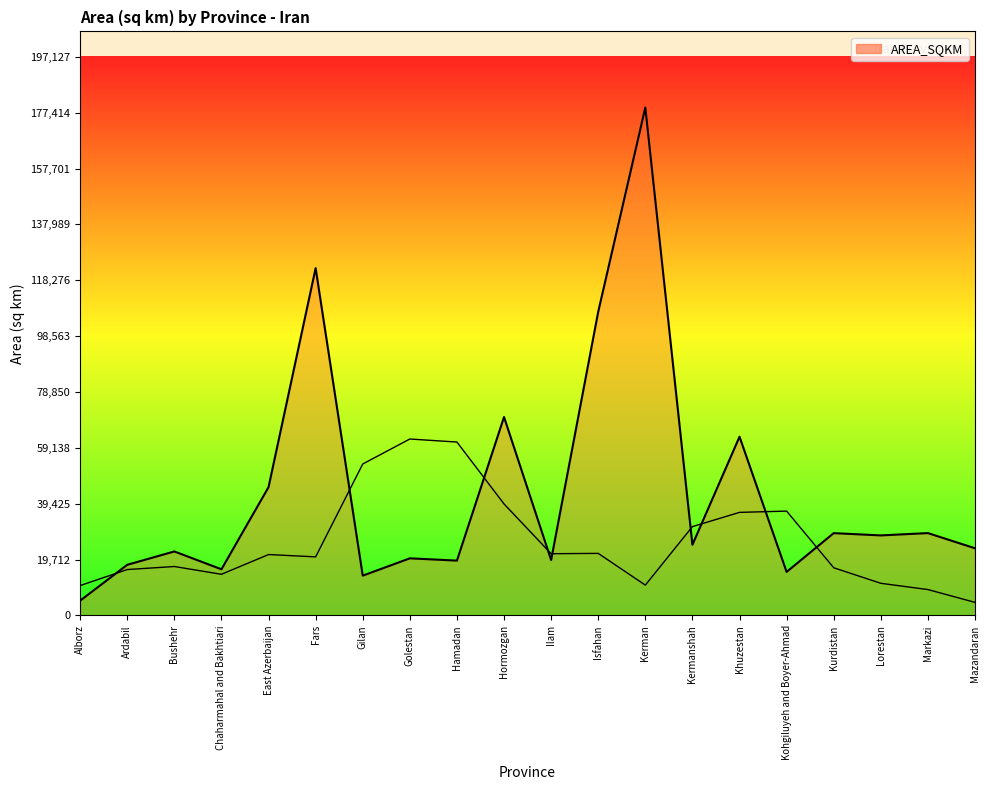

How many points are lower than both their immediate neighbors (excluding endpoints)?

7